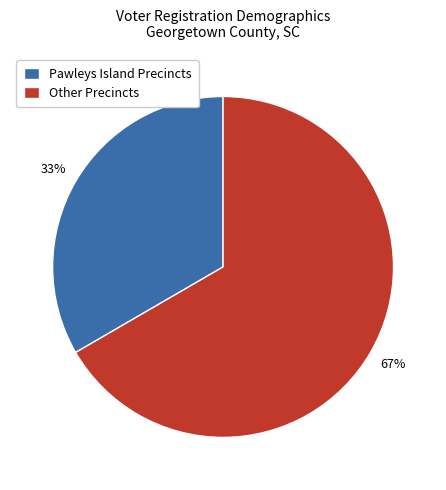

What is the ratio of the value at Other Precincts to the value at Pawleys Island Precincts?

2.0